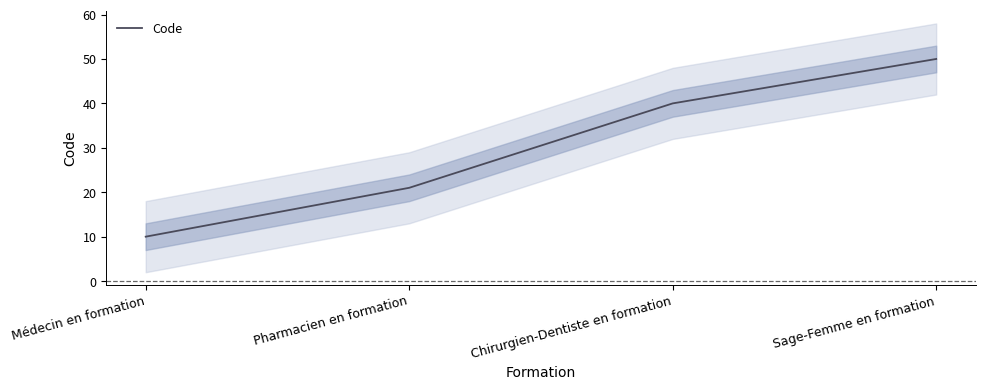

Reading left to right, transcribe all the data shown in this chart.

Médecin en formation=10	Pharmacien en formation=21	Chirurgien-Dentiste en formation=40	Sage-Femme en formation=50